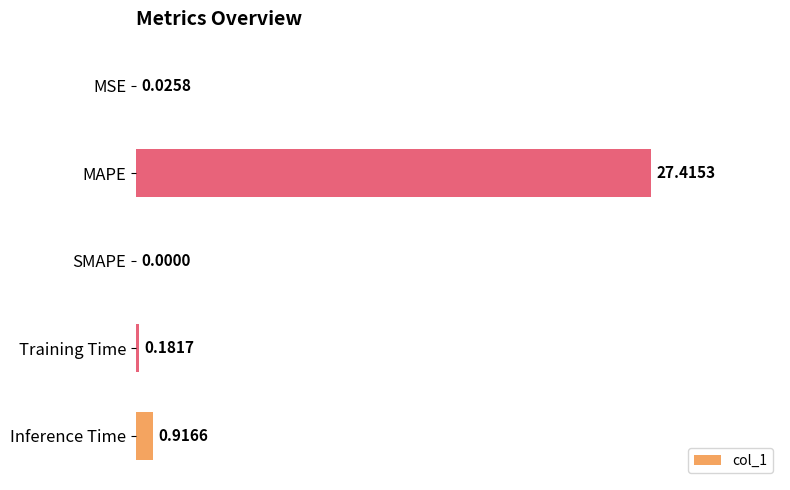

What is the change in value from MAPE to Inference Time?

-26.5